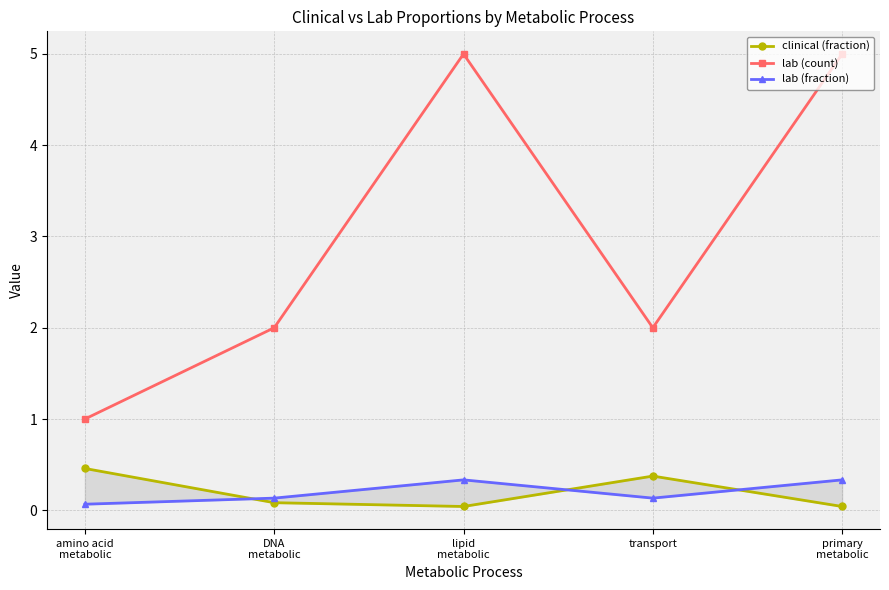

Which series has the widest spread of values?

lab (count)